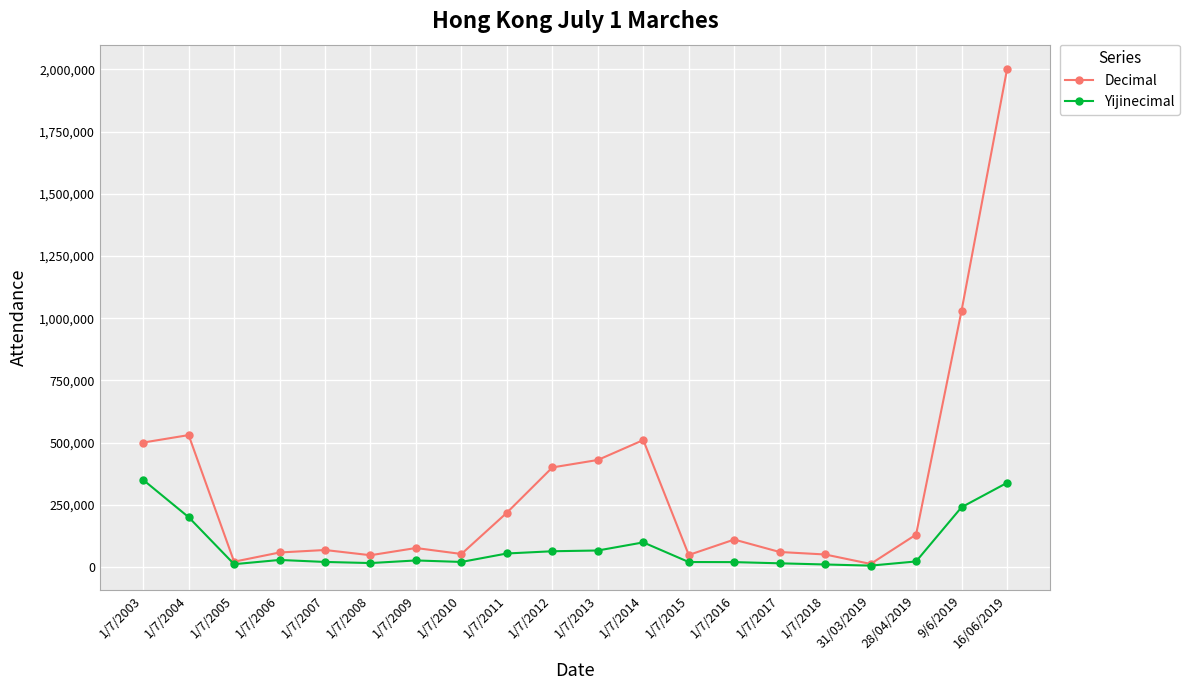

What is the difference between the second highest and minimum values in the Yijinecimal series?

332800